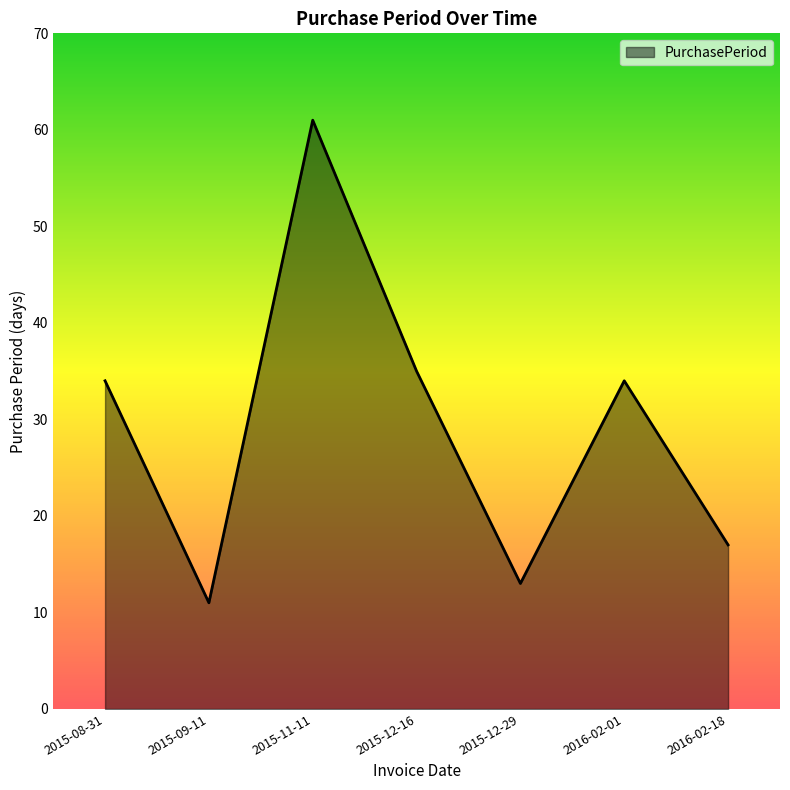

What position from the right is 2015-12-29?

3